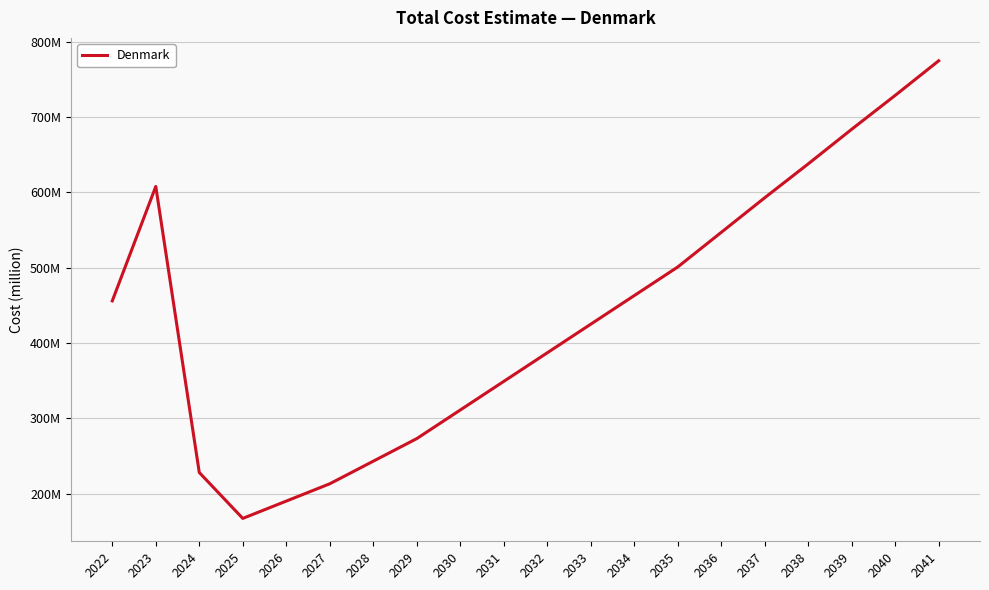

Does the chart display data point markers on the line(s)?

No